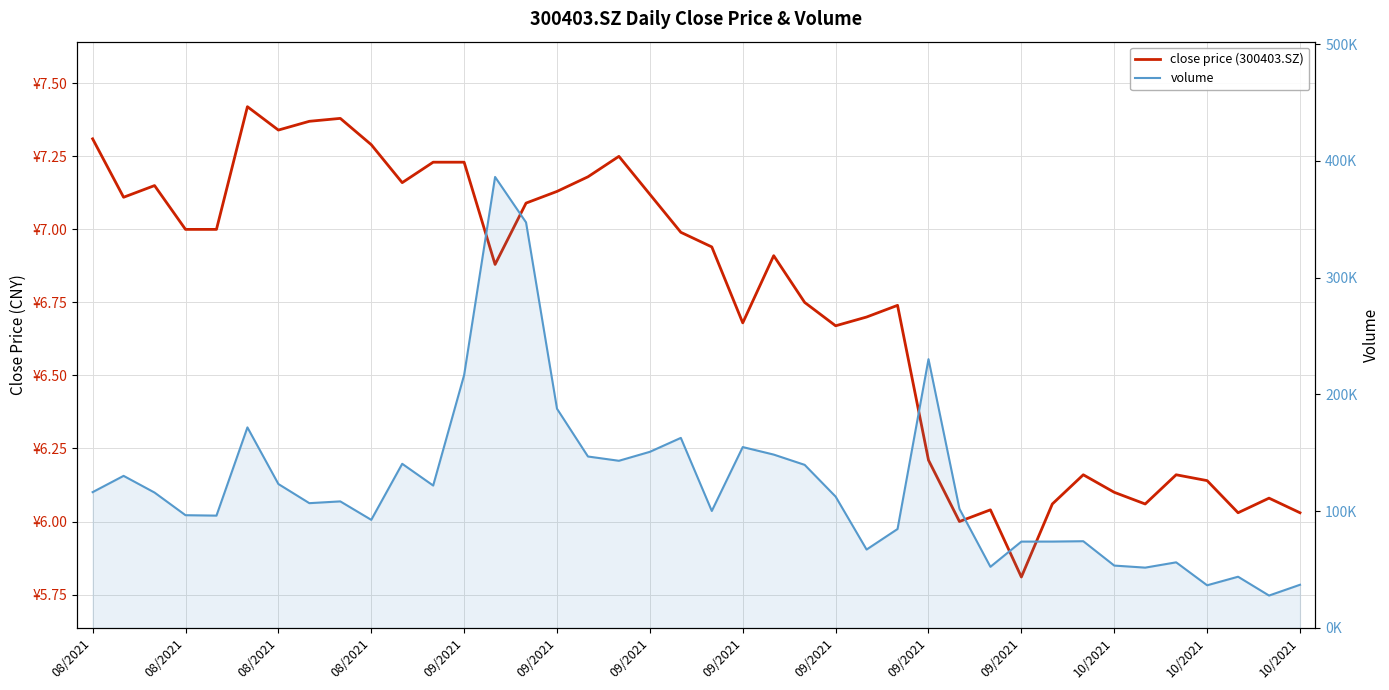

Rank the series at 31 from lowest to highest value.

close price (300403.SZ), volume